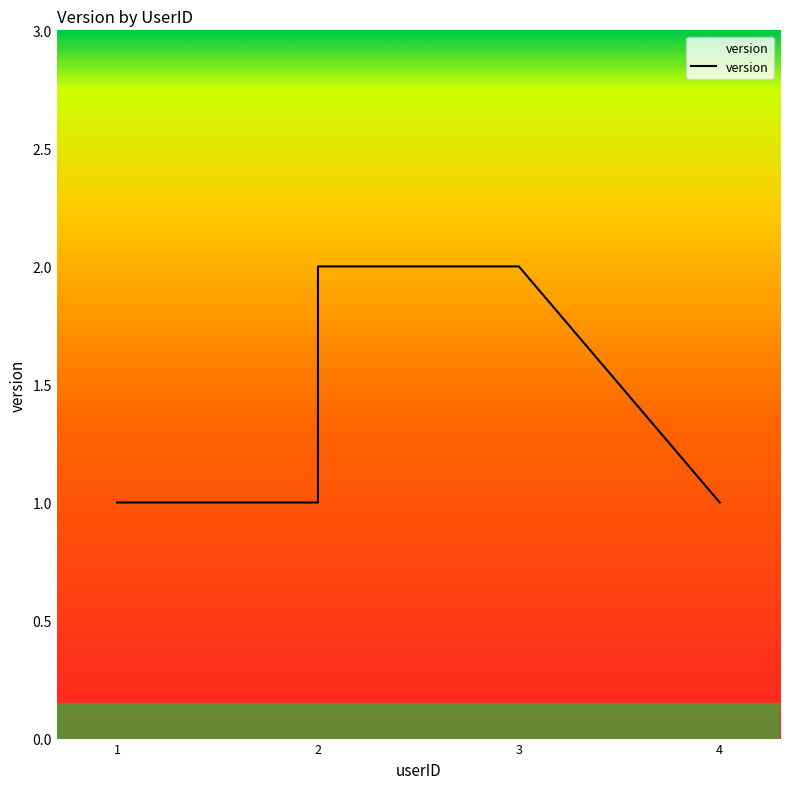

Which category has the highest value across all series?

2